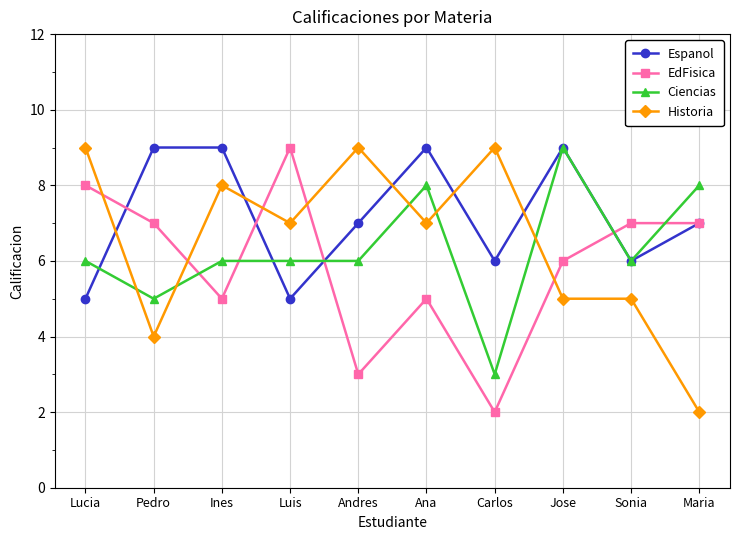

Which series has the largest total across all categories?

Espanol